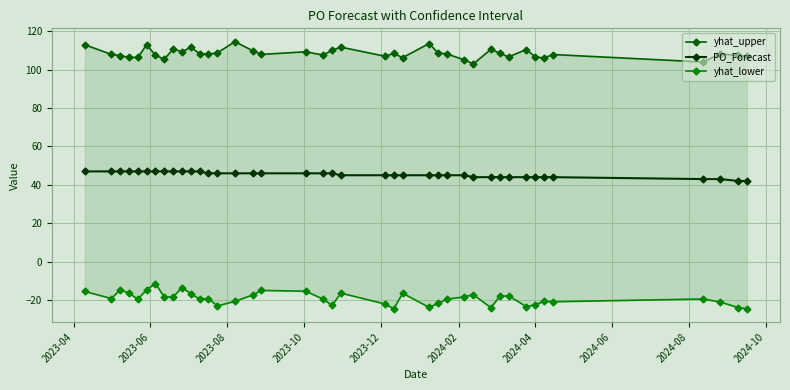

Rank the series by their maximum value, from lowest to highest.

yhat_lower, PO_Forecast, yhat_upper